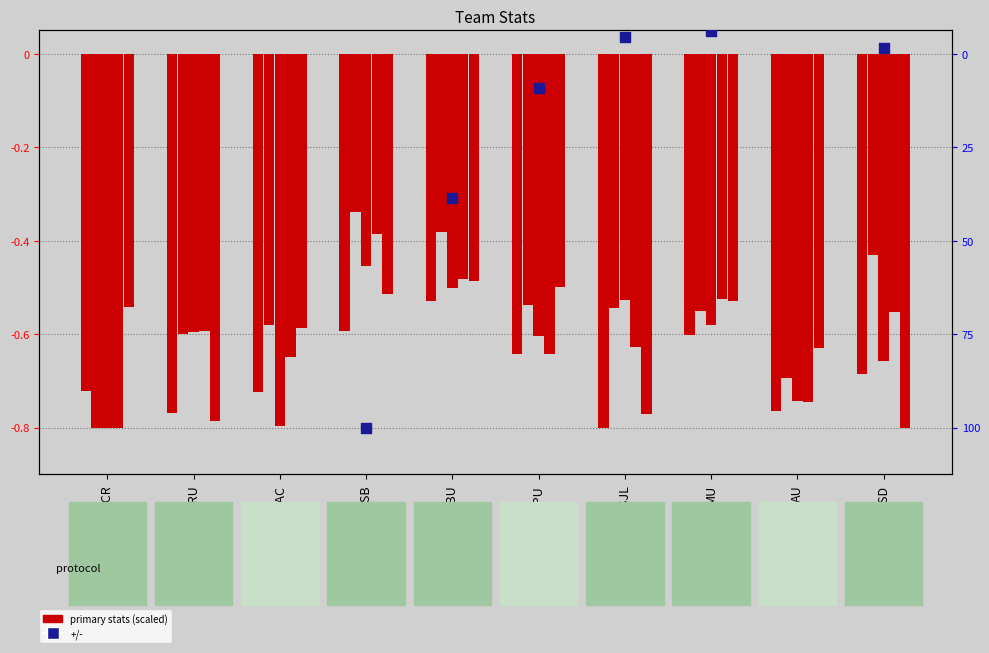

At which category is the sum across all series the highest?

SBU